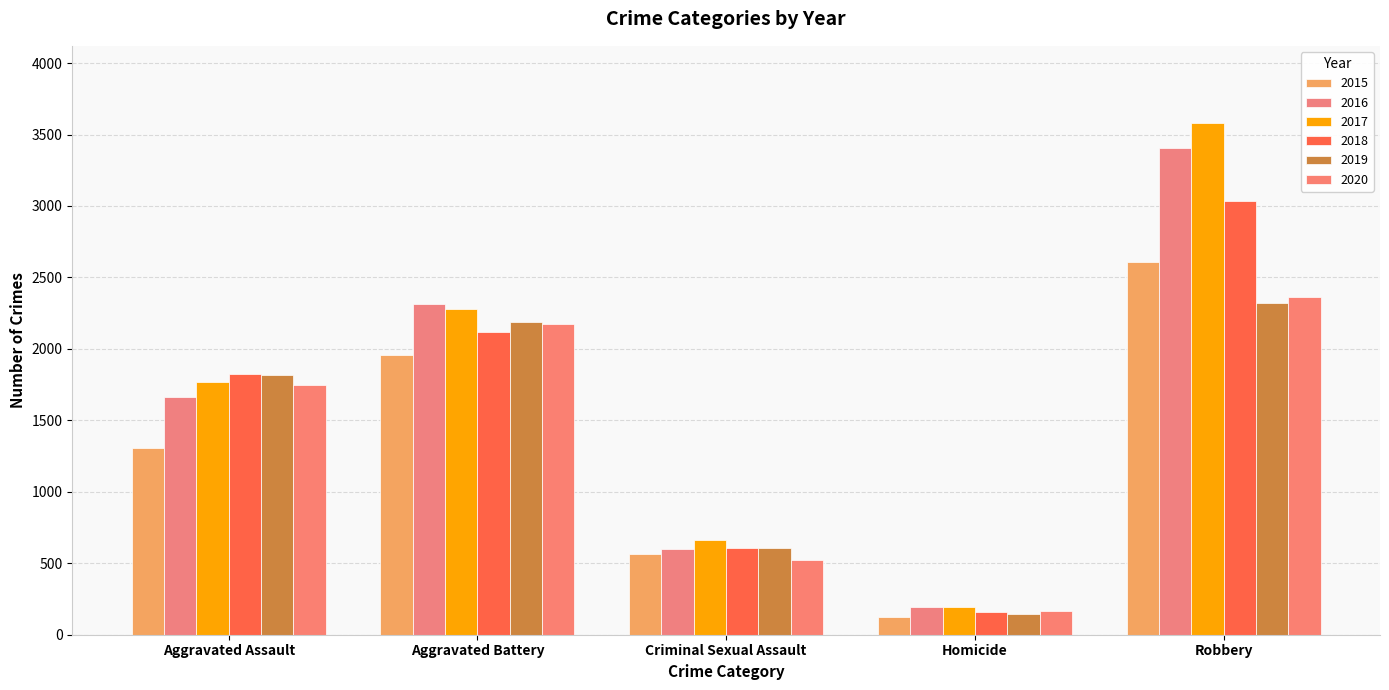

What is the difference between the second highest and second lowest values in the 2019 series?

1584